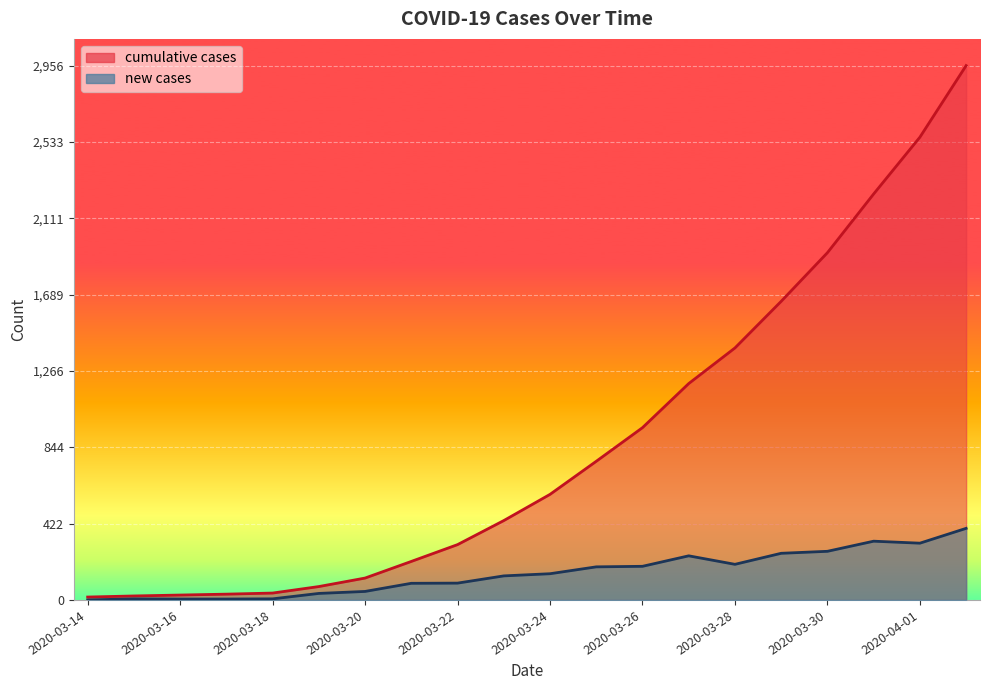

Between 2020-03-29 and 2020-04-02, which is larger?

2020-04-02